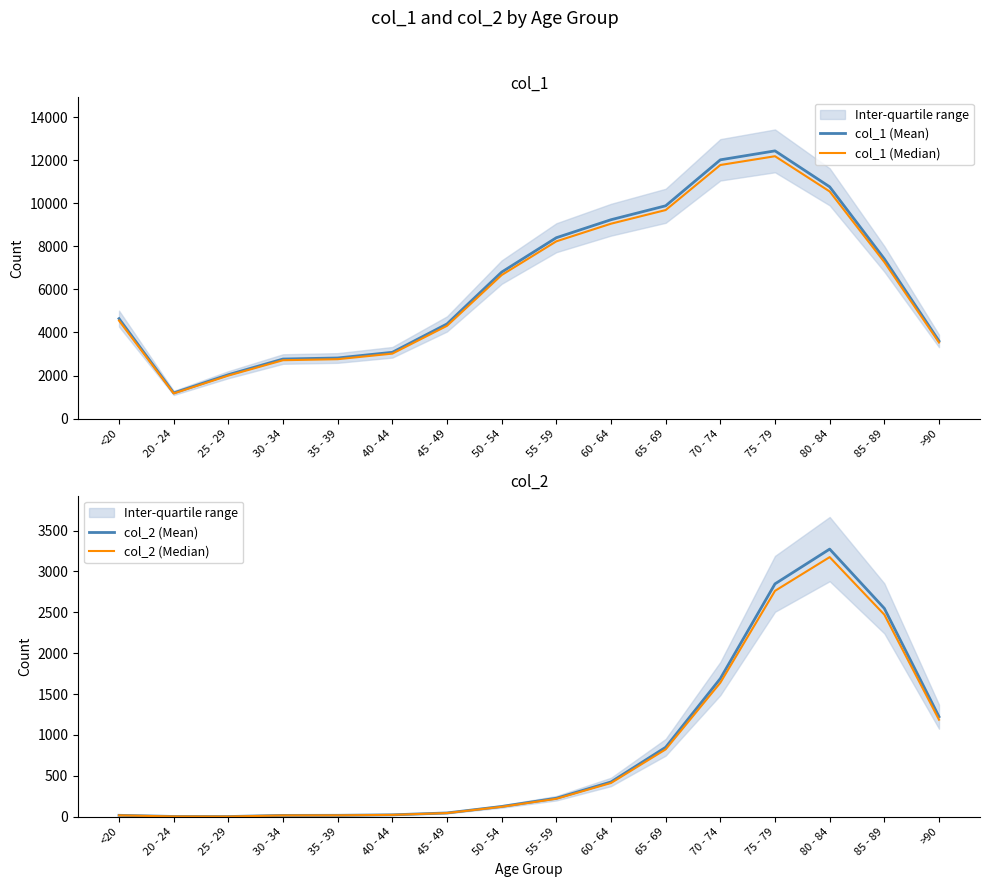

What is the difference between the second highest and minimum values in the col_1 (Median) series?

10610.5